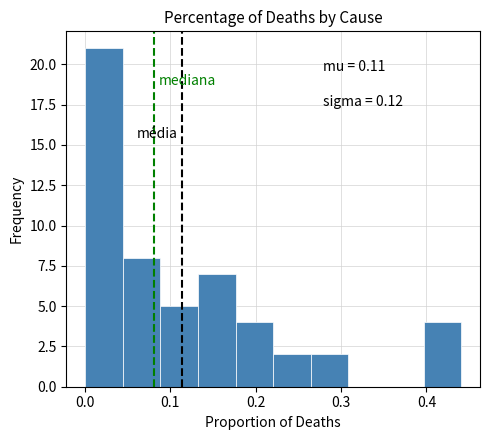

Which range on the x-axis has the tallest bar?

0.00 to 0.04